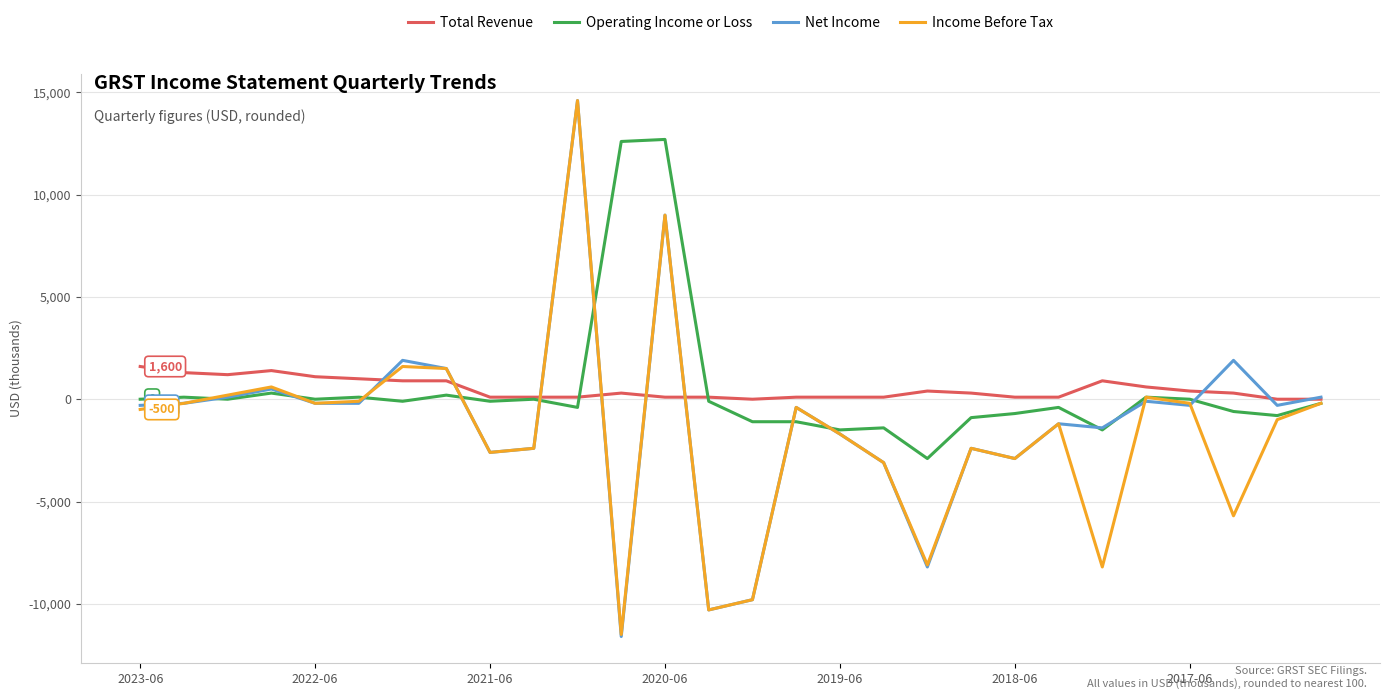

What is the difference between the maximum and minimum values in the Net Income series?

26200